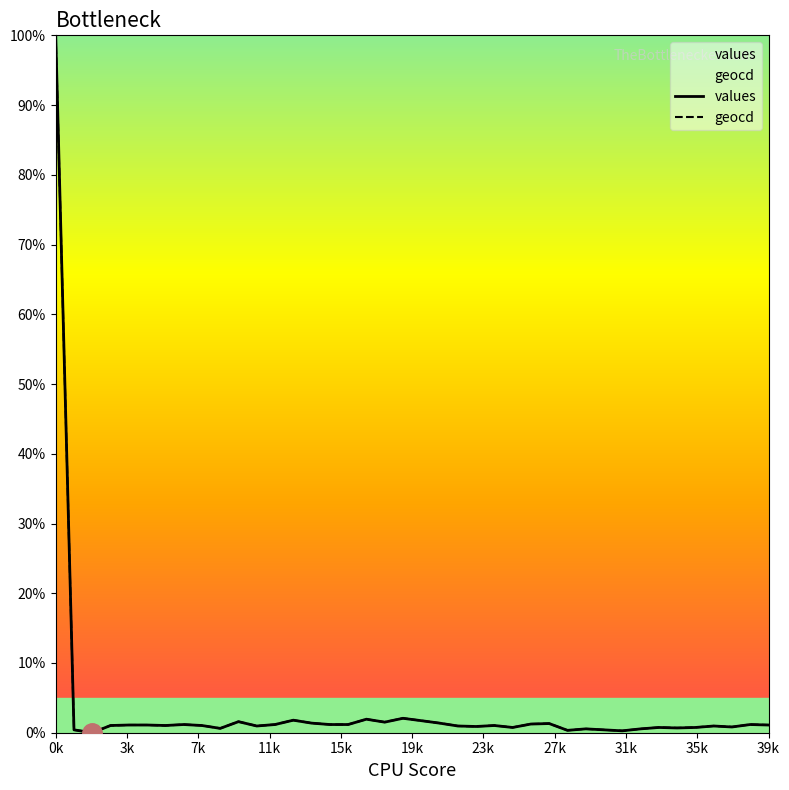

At which label does geocd reach its peak?

0k